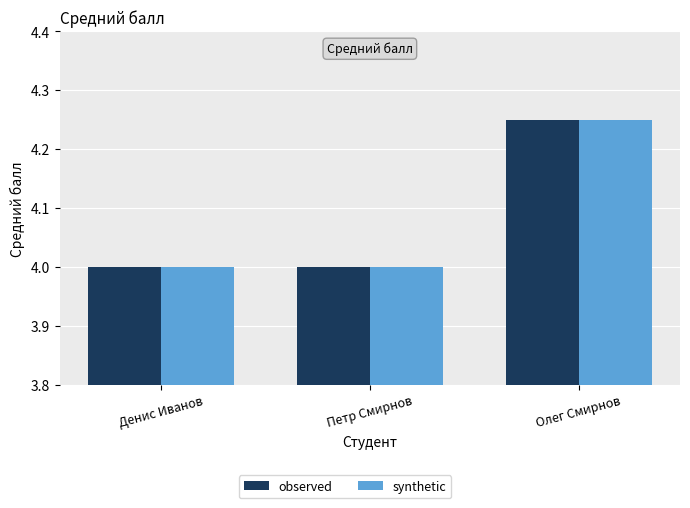

How many bars are there in total?

6